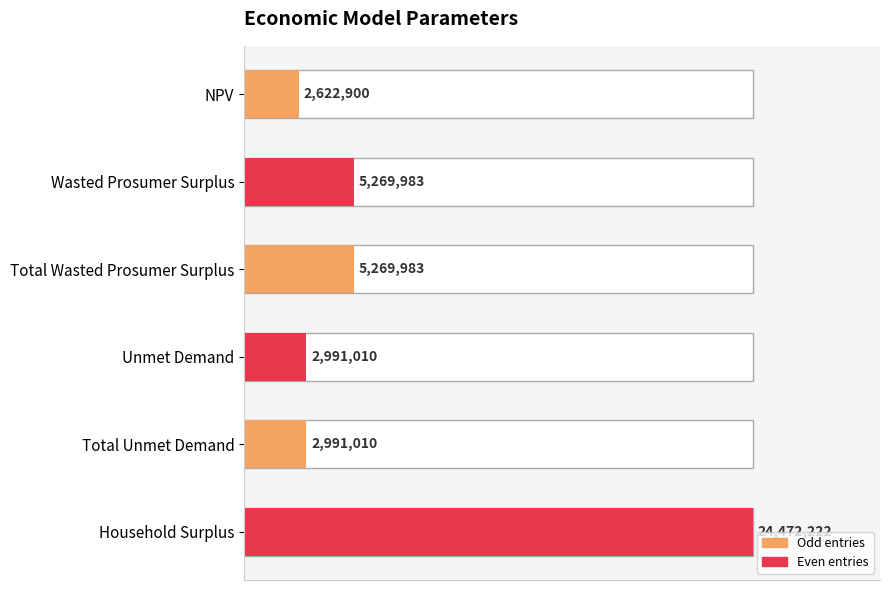

Are the bars horizontal?

Yes